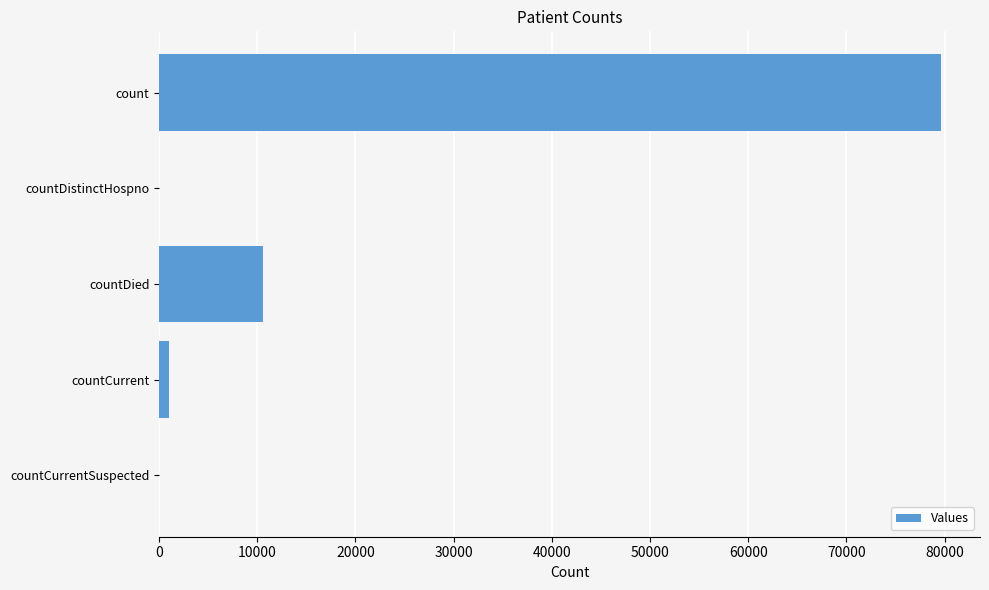

Does the chart contain stacked bars?

No